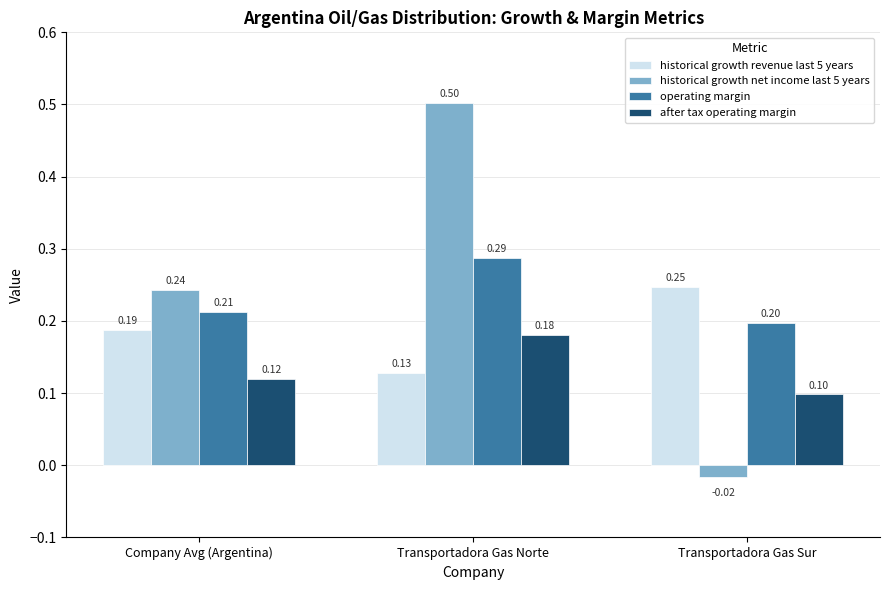

What is the difference between the maximum and minimum values in the historical growth net income last 5 years series?

0.5